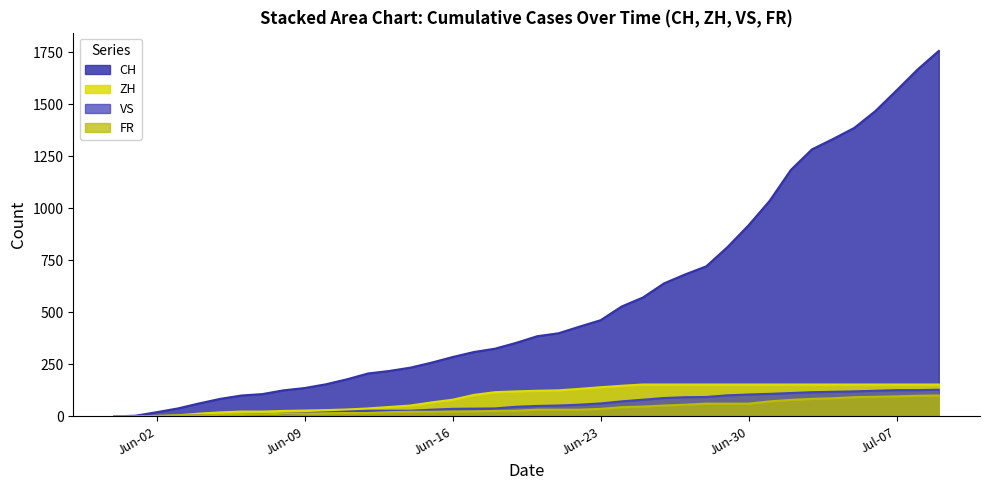

What is the maximum value for VS?

128